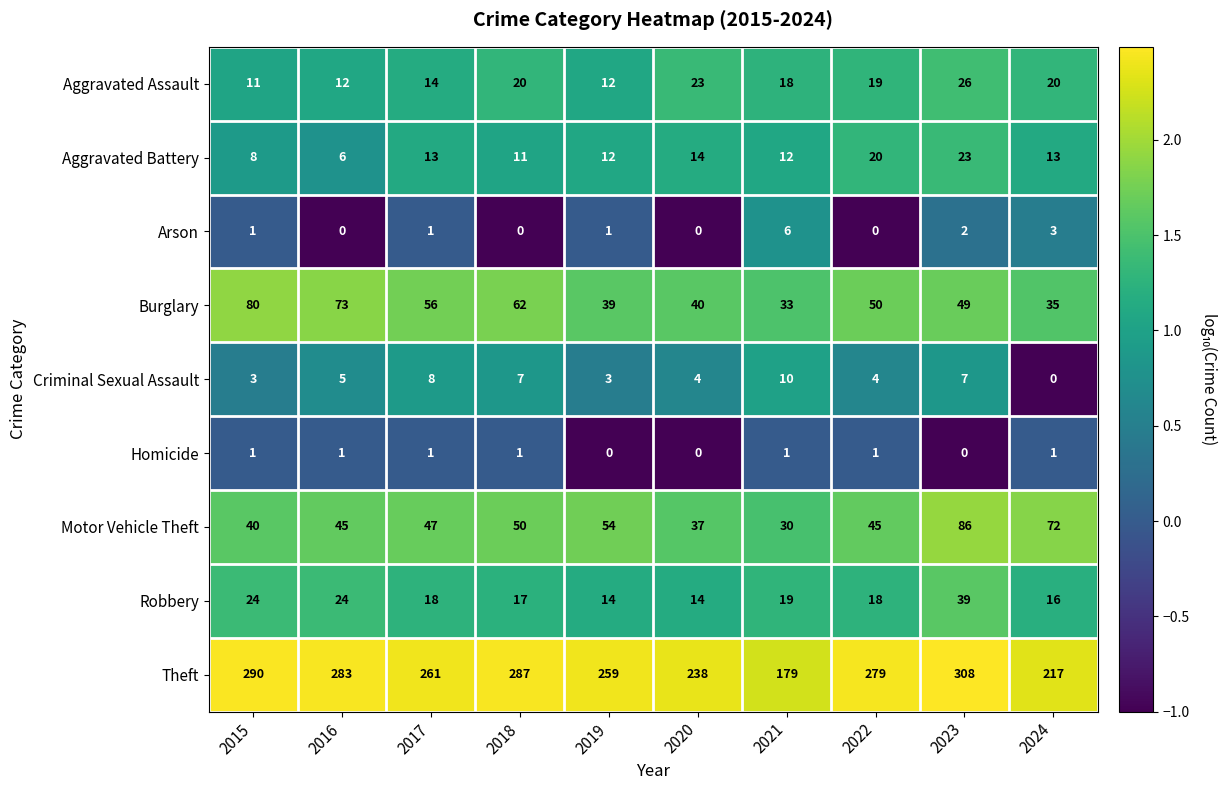

The value of Theft at 2020 is 139. True or false?

False